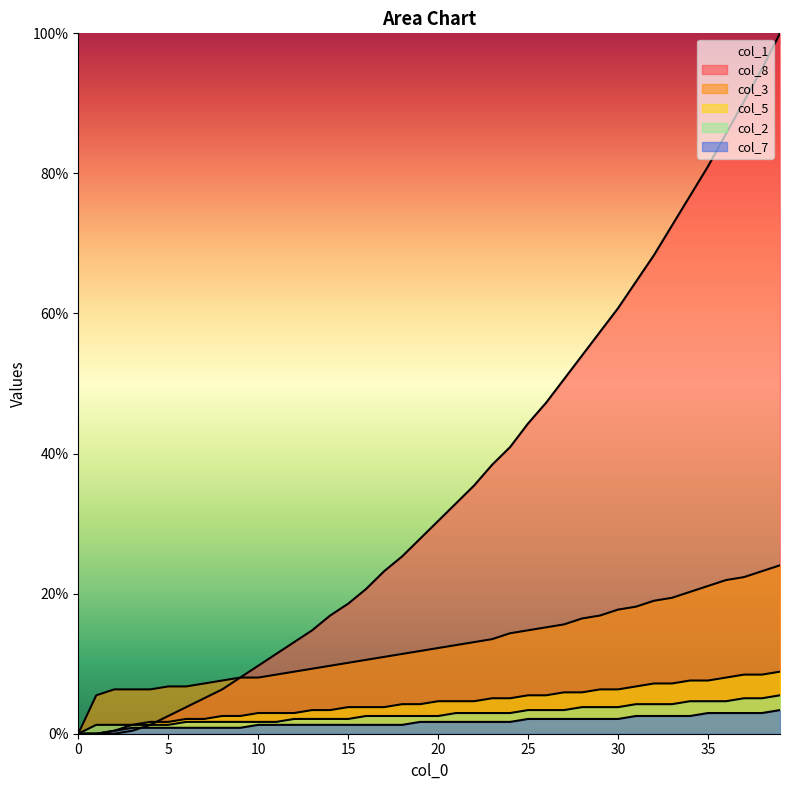

Where do col_1 and col_5 first cross each other?

4 and 5